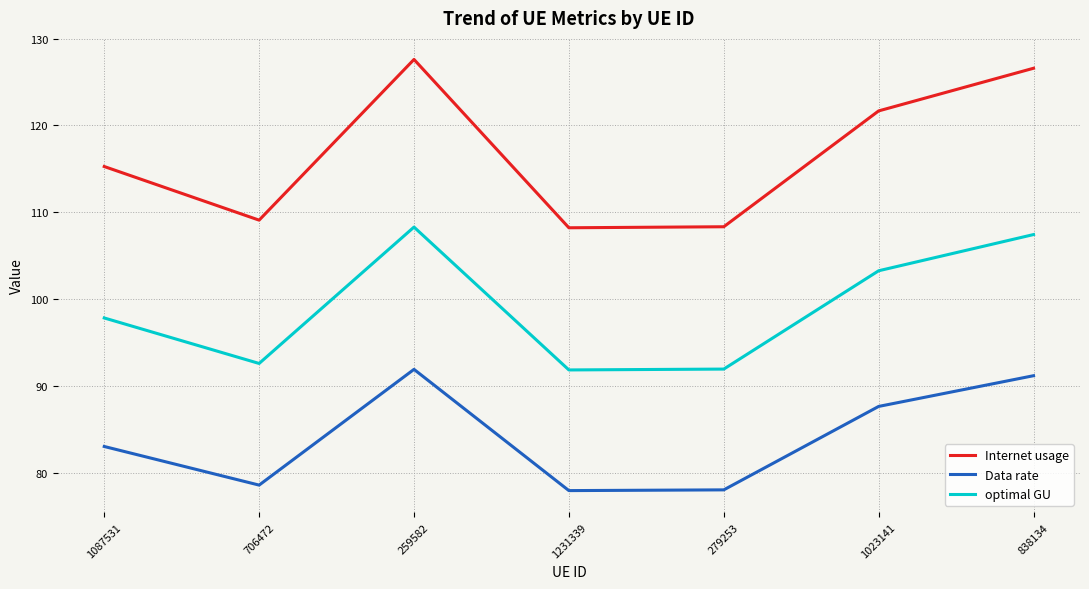

What is the spread (max minus min) of values at 1231339?

30.3